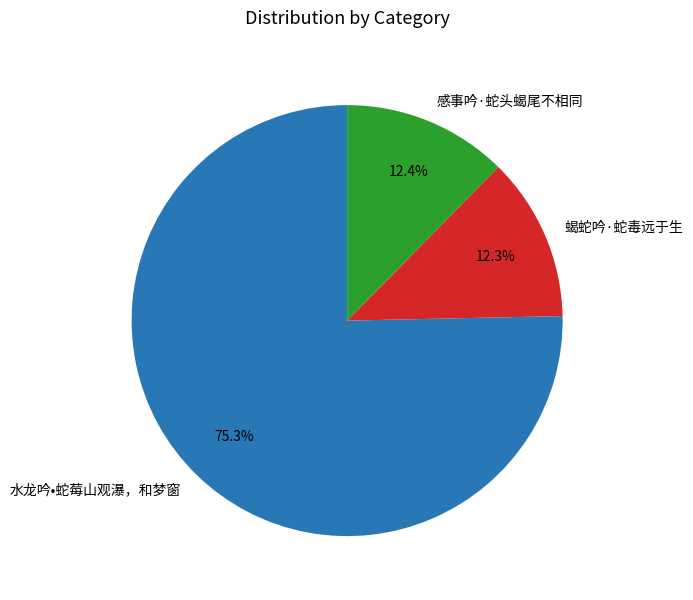

Combined, do 感事吟·蛇头蝎尾不相同 and 蝎蛇吟·蛇毒远于生 account for over 50%?

No